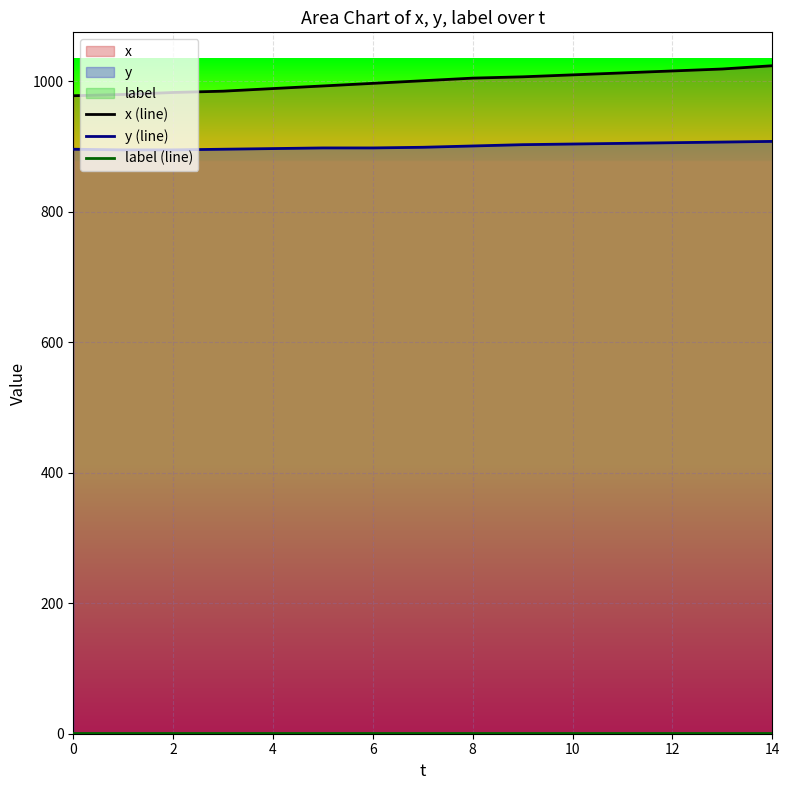

What is the difference between the maximum and minimum values in the x (line) series?

46